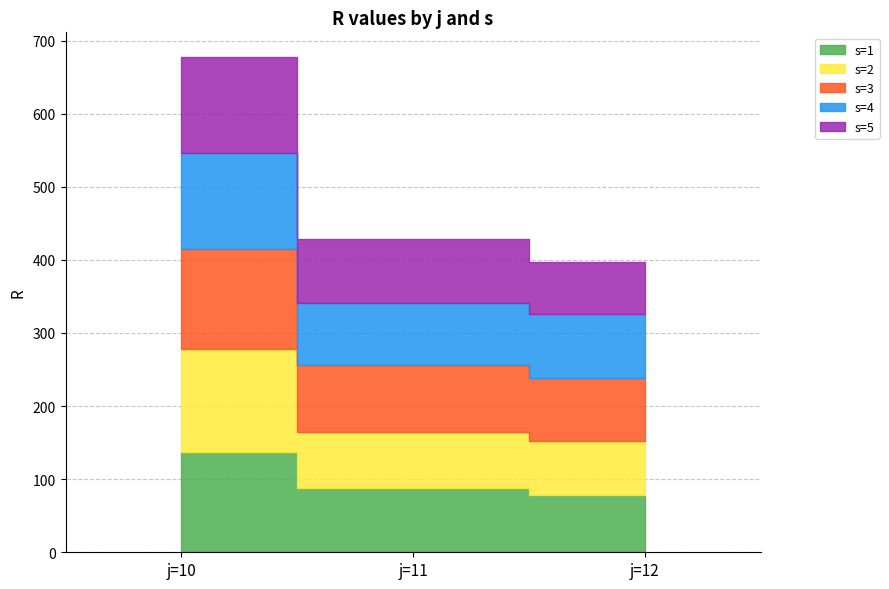

Reading left to right, transcribe all the data shown in this chart.

s=1: j=10=137.4	j=11=88.0	j=12=78.7
s=2: j=10=140.6	j=11=77.2	j=12=74.0
s=3: j=10=137.1	j=11=91.7	j=12=85.3
s=4: j=10=131.3	j=11=84.2	j=12=87.3
s=5: j=10=130.9	j=11=87.9	j=12=71.7